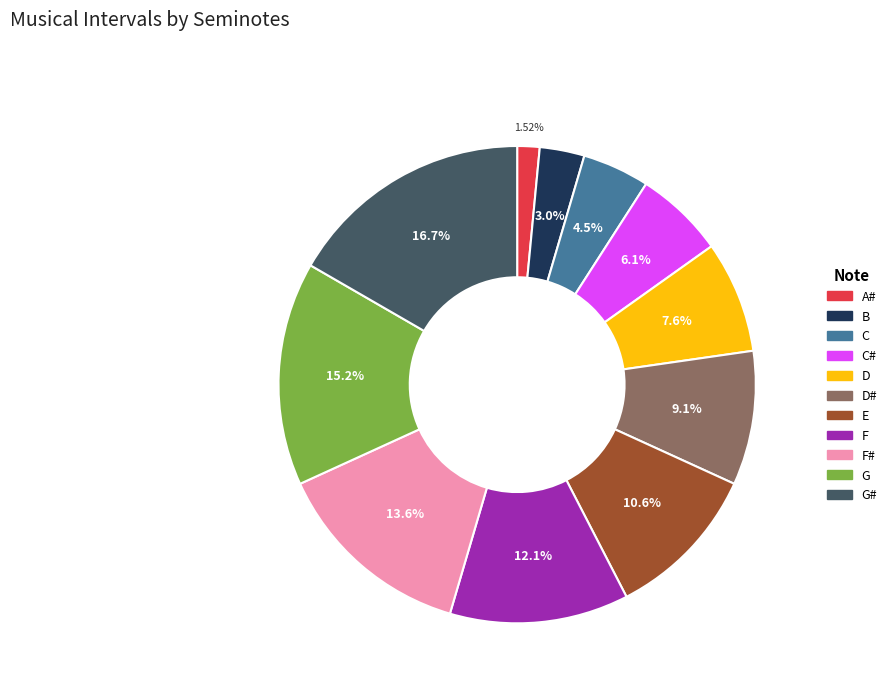

Does any single category account for the majority?

No